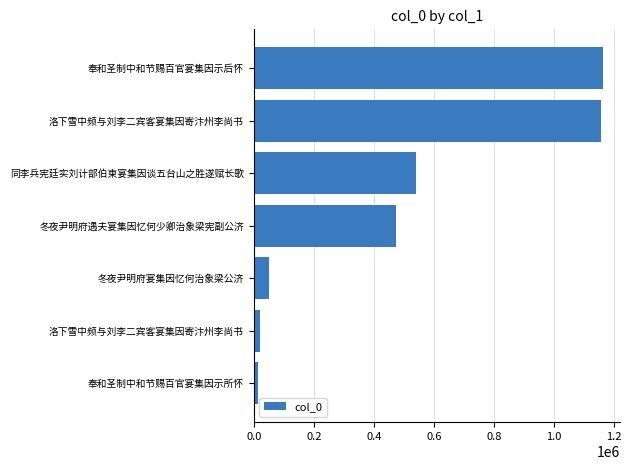

What is the maximum value shown in the chart?

1161943